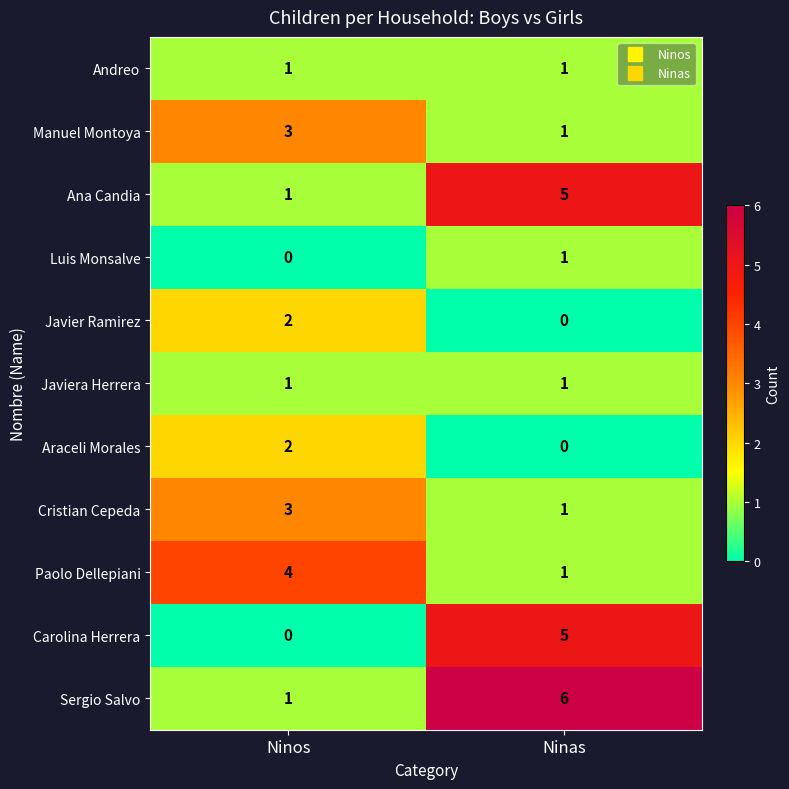

What is the difference between the Ana Candia values at Ninas and Ninos?

4